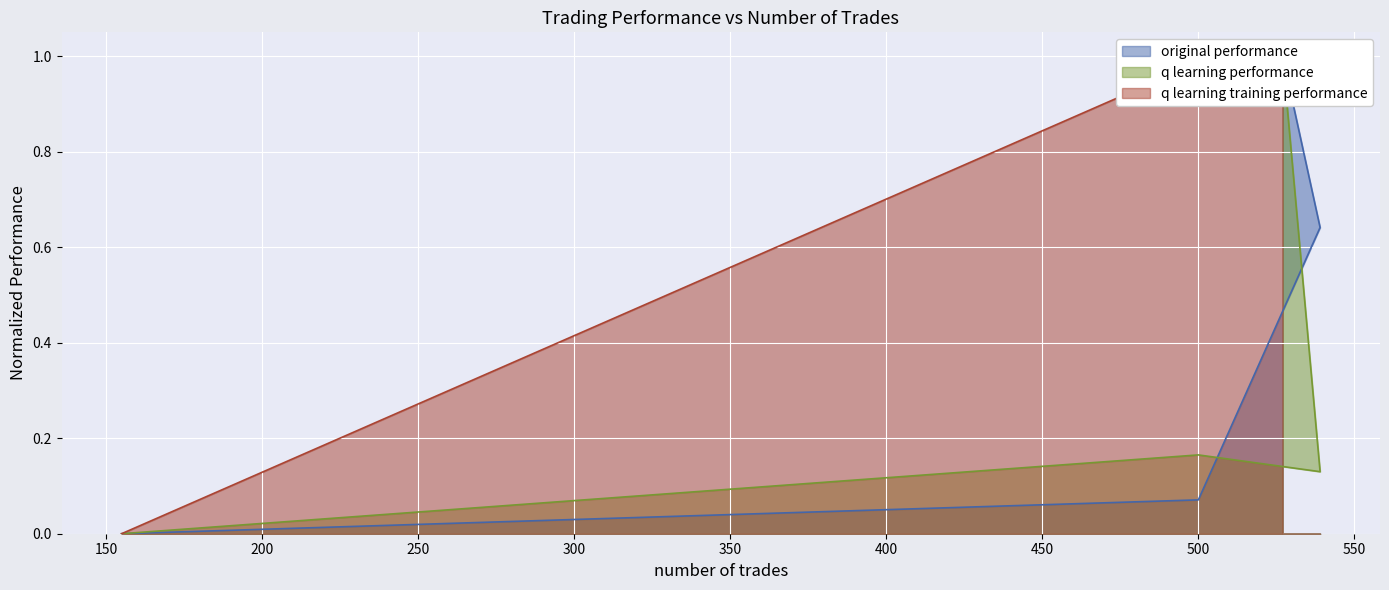

List the series in order of their overall mean, highest first.

q learning training performance, original performance, q learning performance